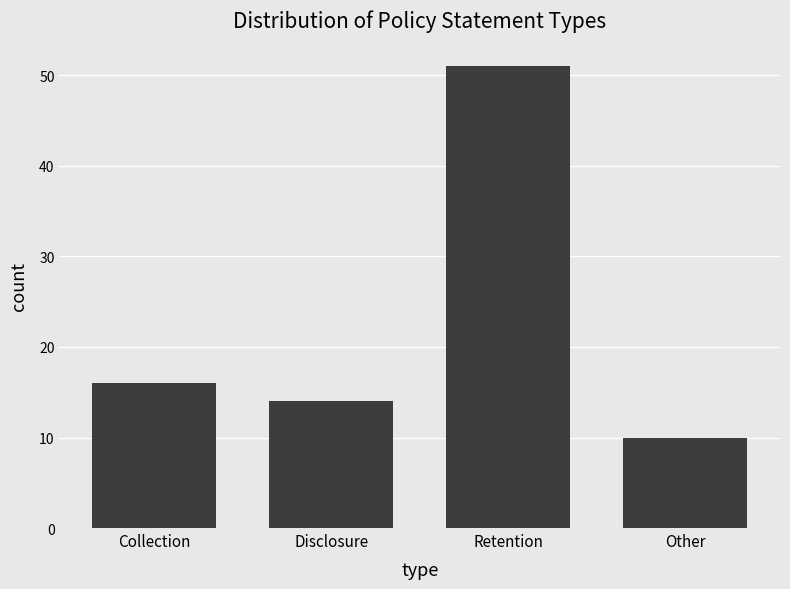

What is the label of the 2nd bar from the left?

Disclosure